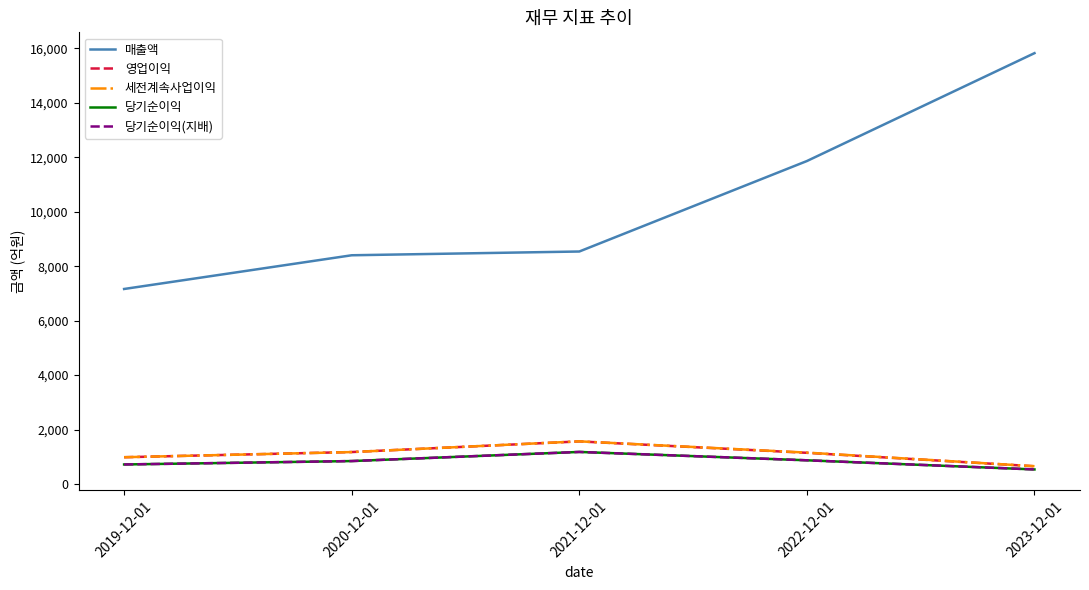

Does the chart have visible grid lines?

No